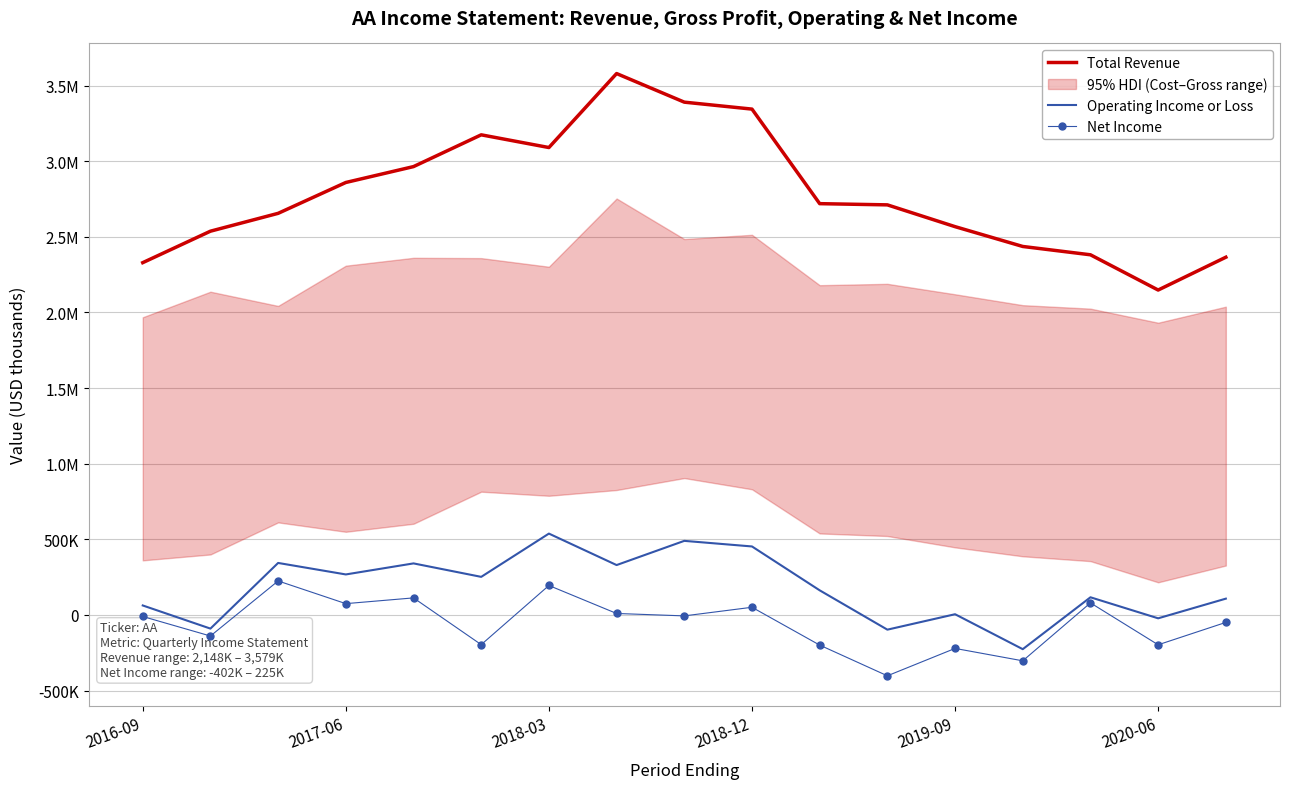

Which series has the largest range (max minus min)?

Total Revenue